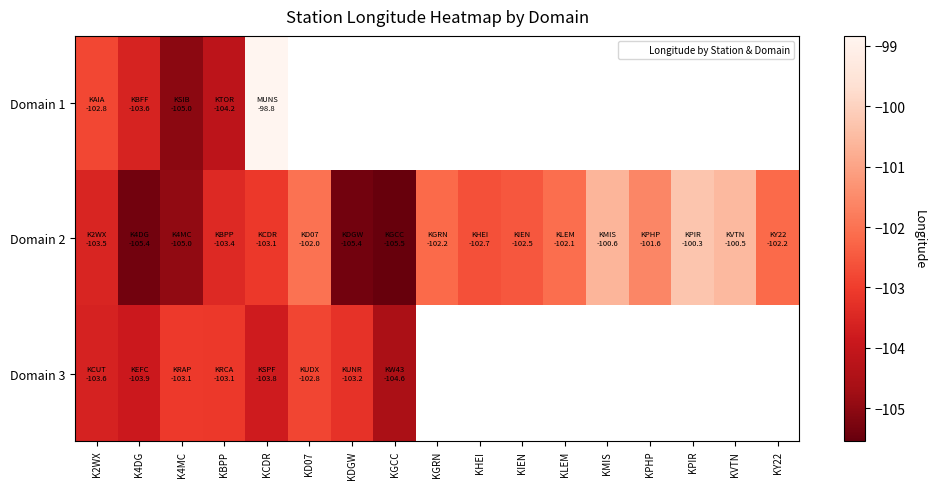

Rank the series by their maximum value, from lowest to highest.

Domain 3, Domain 2, Domain 1